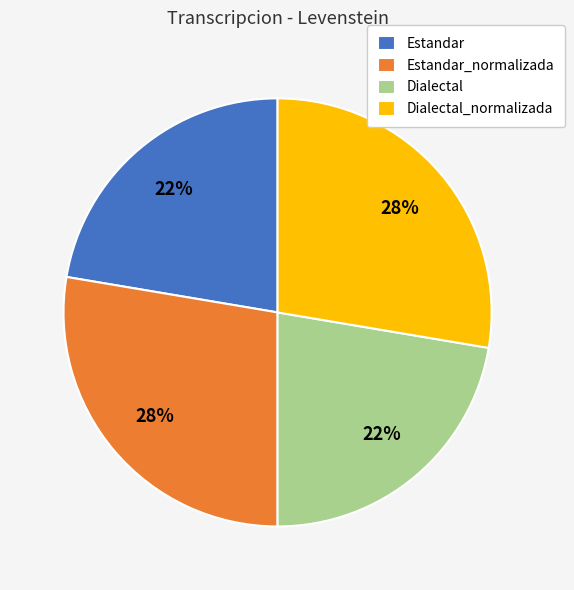

To the nearest percent, what is the combined percentage of Estandar_normalizada and Estandar?

50%